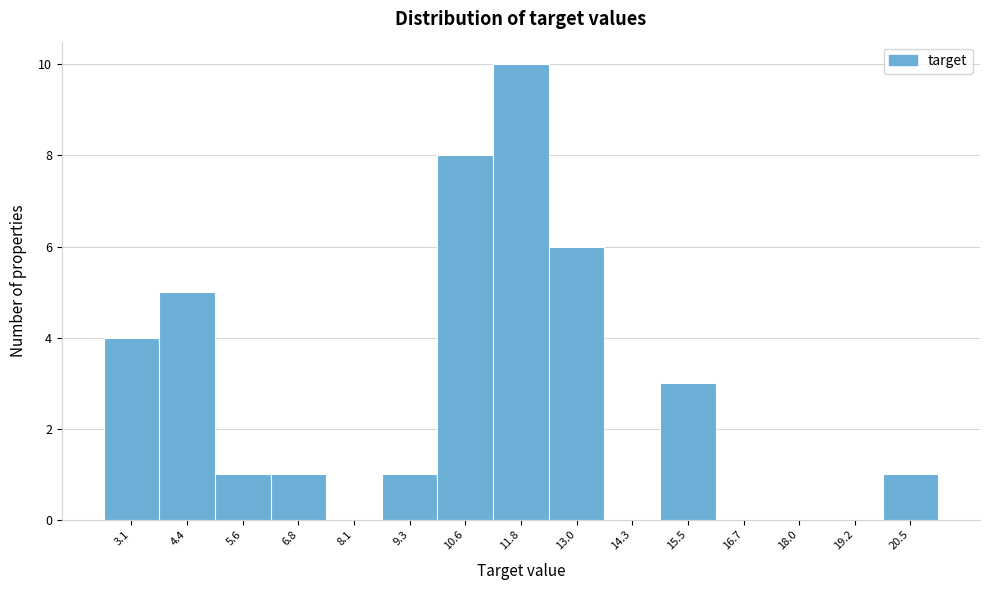

Reading left to right, transcribe all the data shown in this chart.

3.1=4	4.4=5	5.6=1	6.8=1	8.1=0	9.3=1	10.6=8	11.8=10	13.0=6	14.3=0	15.5=3	16.7=0	18.0=0	19.2=0	20.5=1